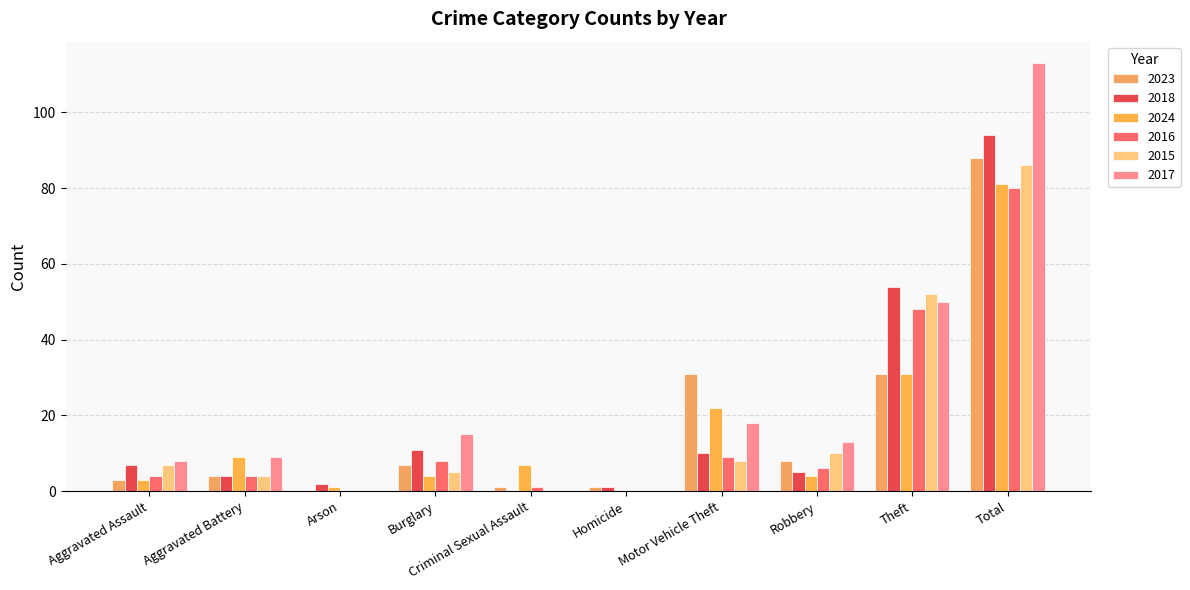

Which has a higher value, Criminal Sexual Assault or Homicide?

Criminal Sexual Assault